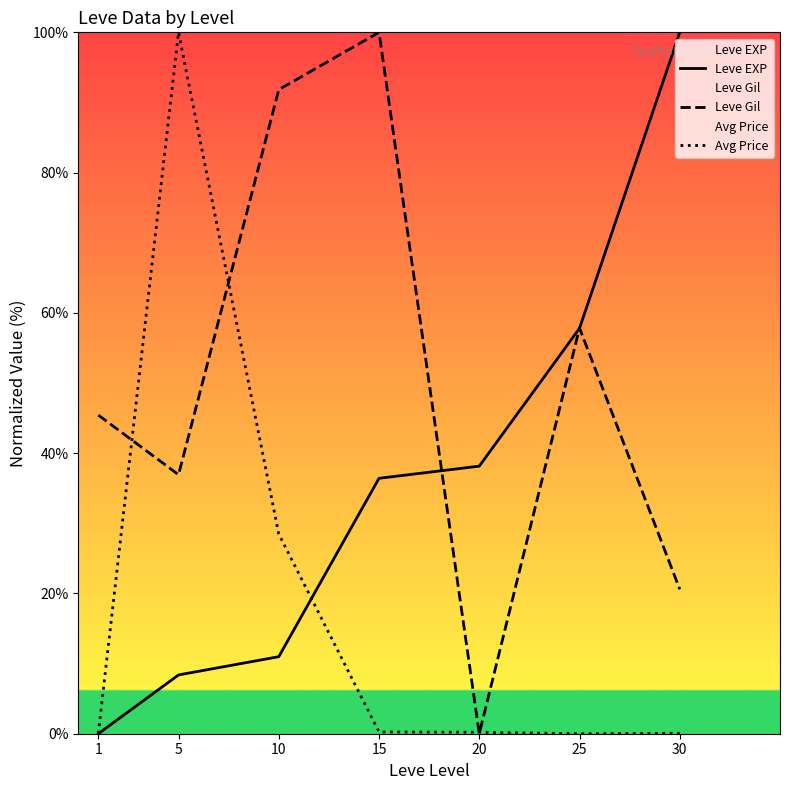

What is the greatest value displayed?

100.0